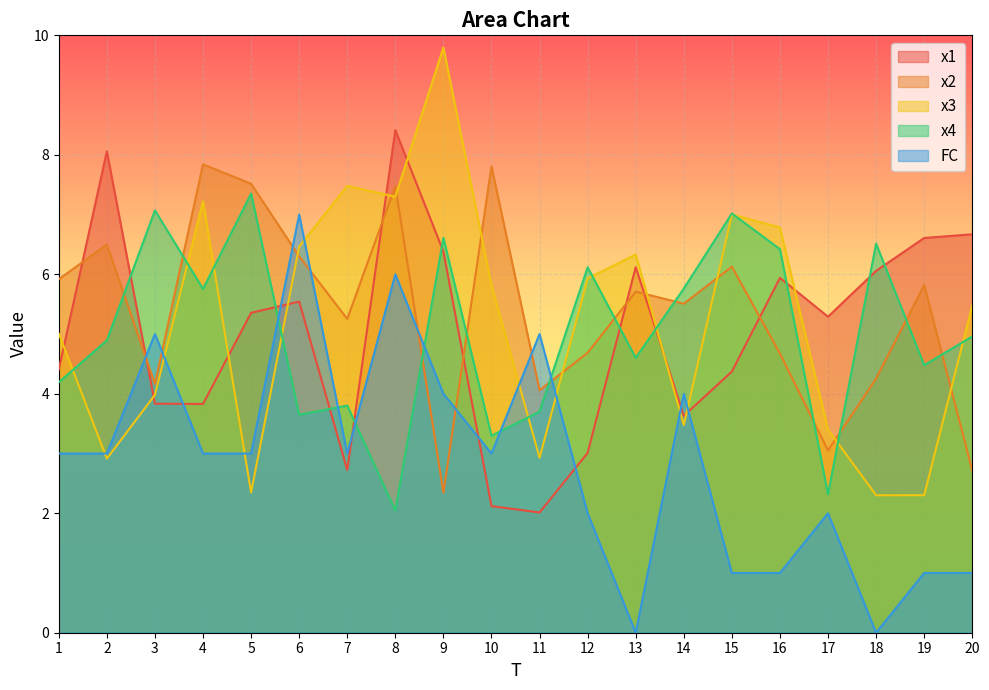

How many interior local valleys does the x3 series have?

6